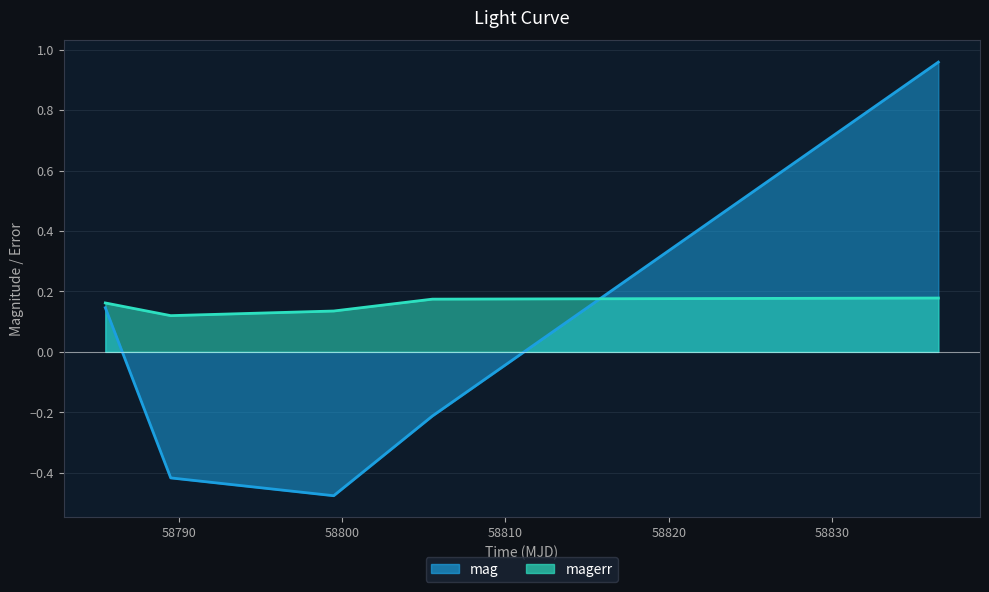

Where do magerr and mag first cross each other?

58805.532245399896 and 58836.50793980016